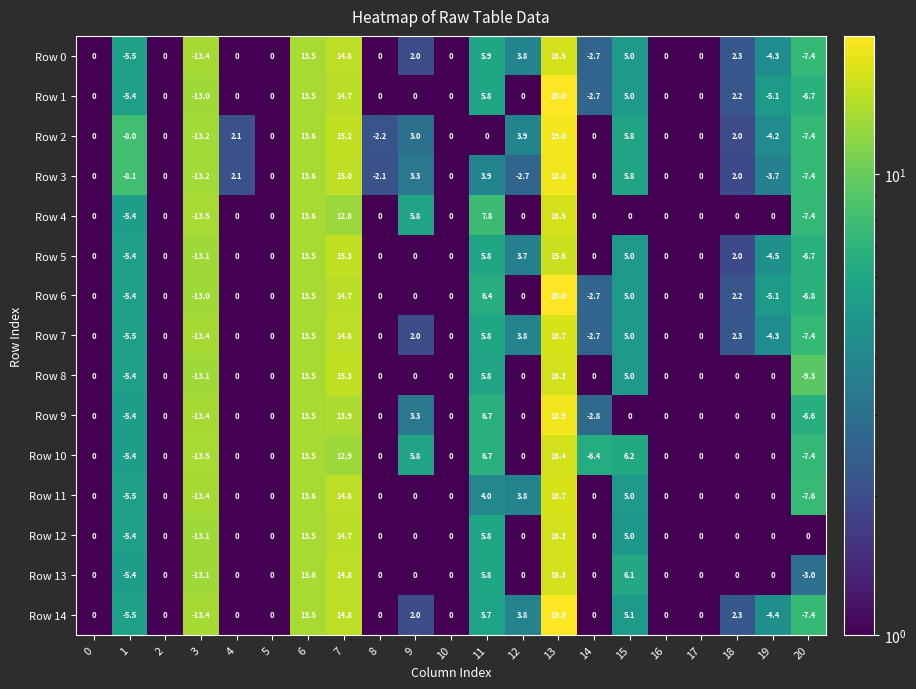

True or false: Row 4 has a value of 0.0 at 14.

True